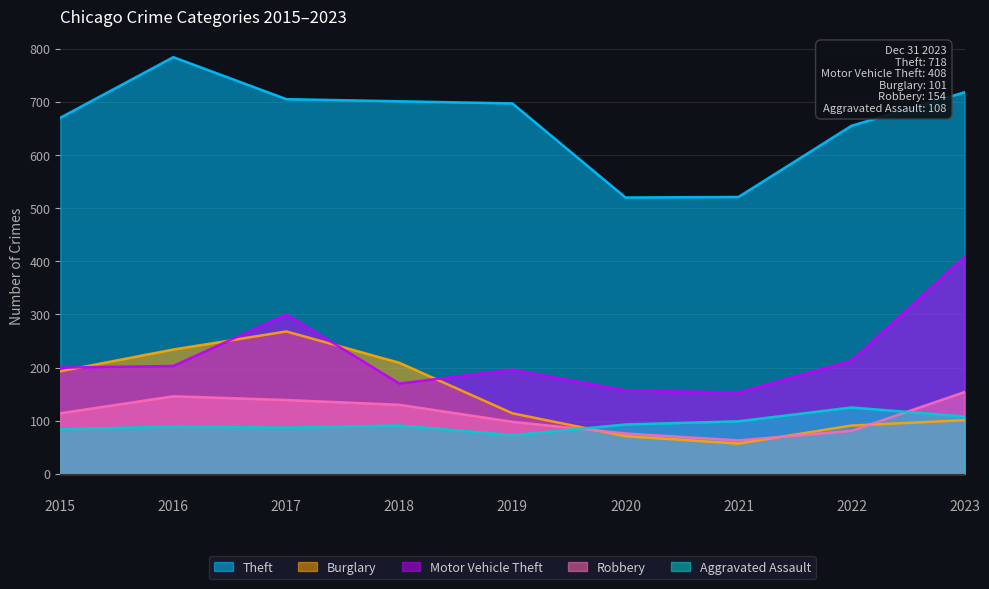

At 2018, list the series in order from largest to smallest.

Theft, Burglary, Motor Vehicle Theft, Robbery, Aggravated Assault